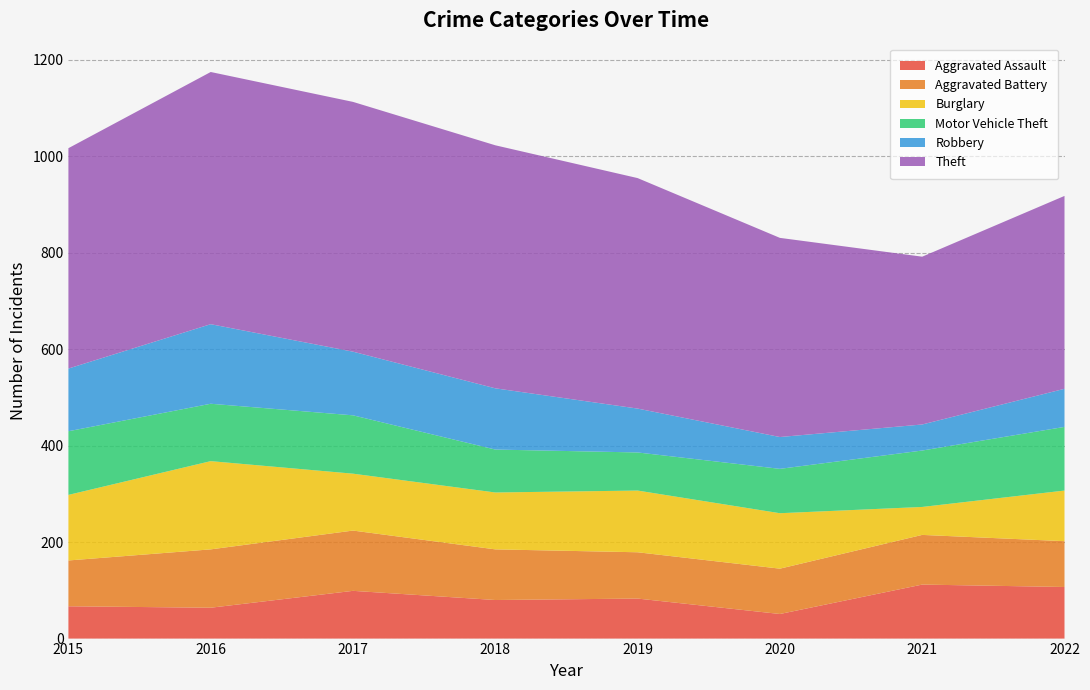

Reading left to right, extract all data points from this chart.

Aggravated Assault: 67	64	99	80	83	51	112	107
Aggravated Battery: 95	121	125	105	96	94	103	95
Burglary: 136	183	118	118	128	115	58	105
Motor Vehicle Theft: 132	119	121	89	79	92	117	132
Robbery: 130	165	132	127	91	66	54	79
Theft: 457	523	518	504	478	413	348	400